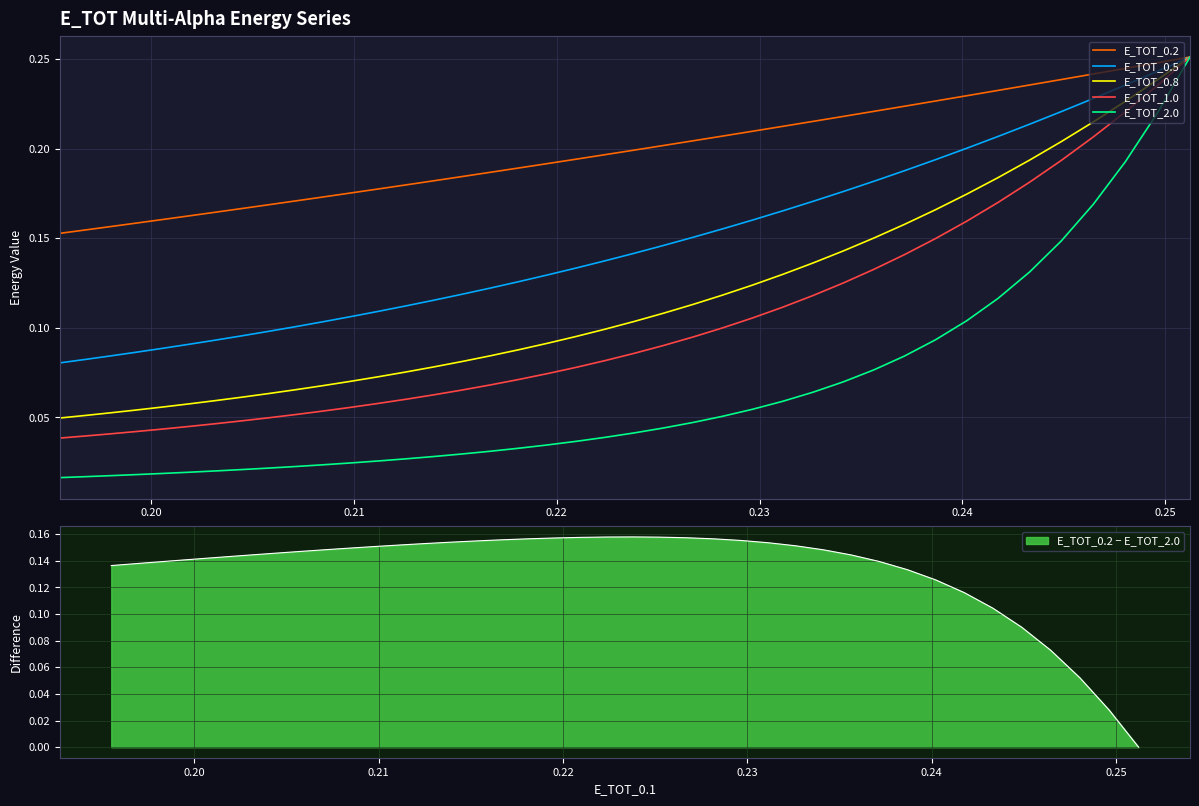

True or false: E_TOT_0.8 has more than 0 interior local peaks.

False